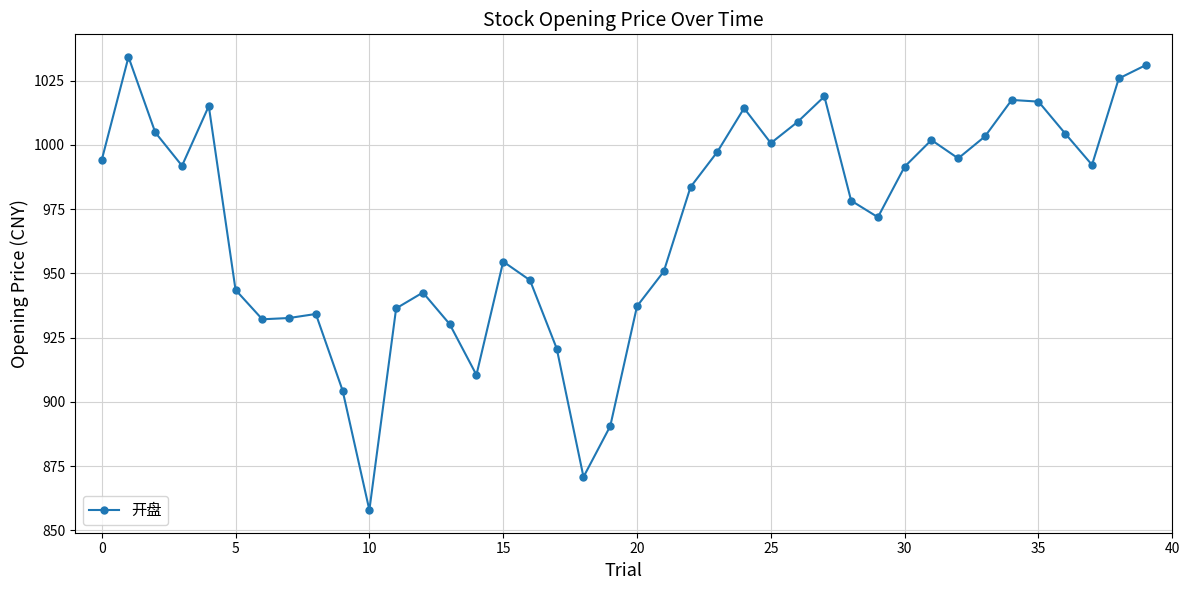

What is the sum of all values?

38791.0